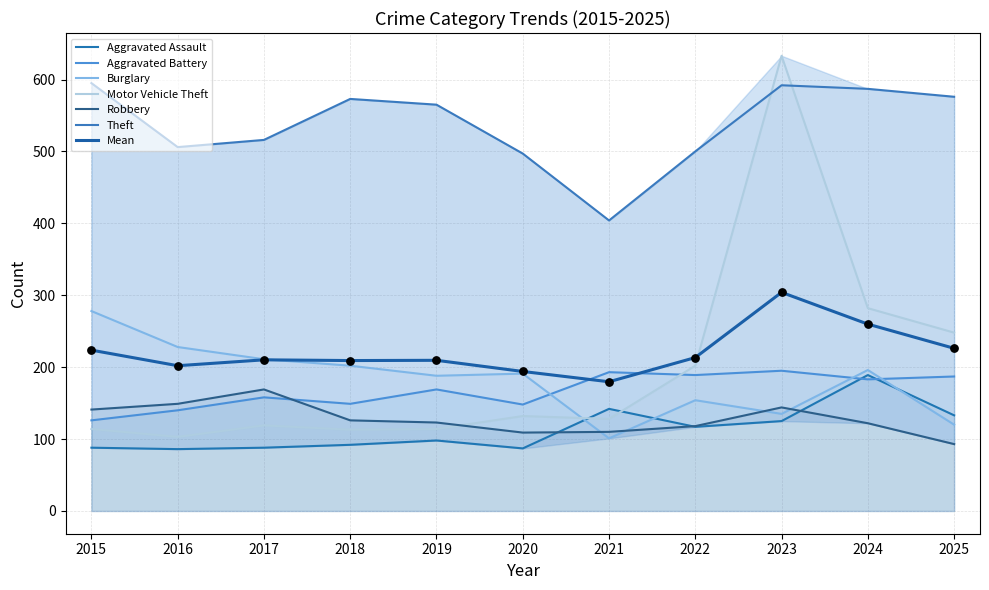

At how many categories does at least one series exceed 592?

2